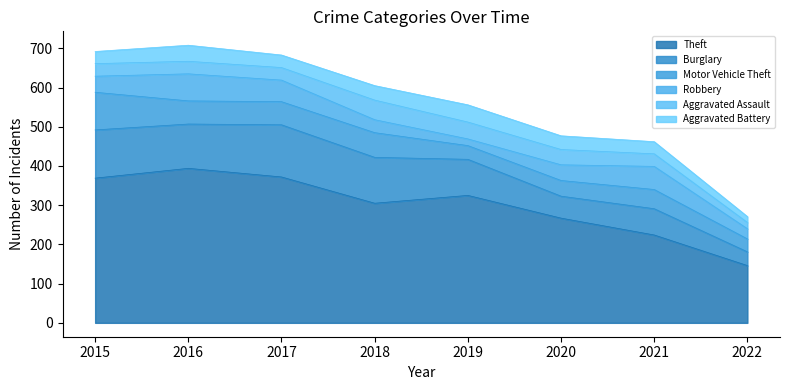

True or false: Theft and Burglary intersect in this chart.

False